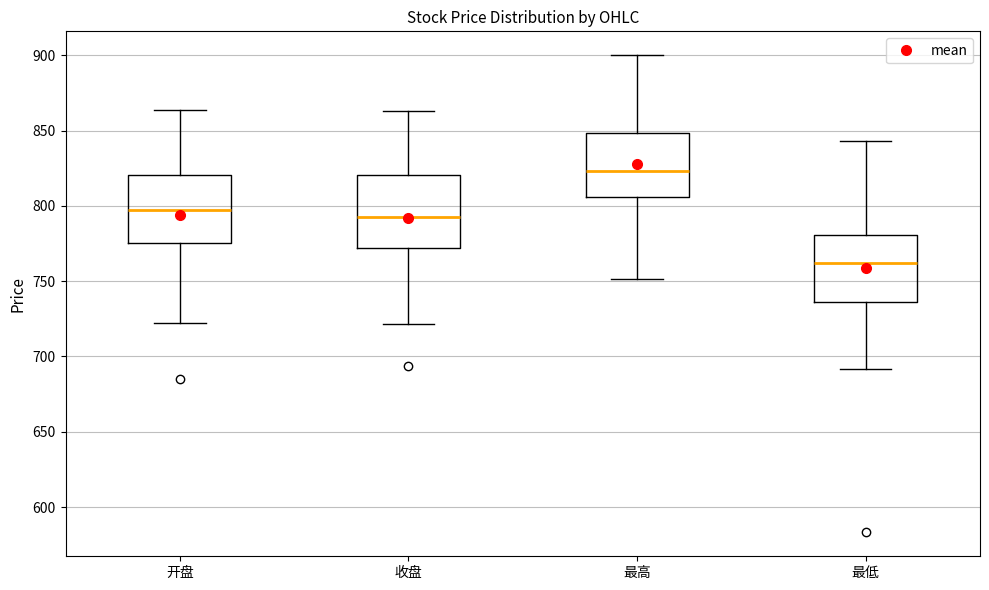

Where is the lower edge of the box for 最高 on the y-axis? The values are not printed on the chart, so give them approximately, as read against the axis.

805